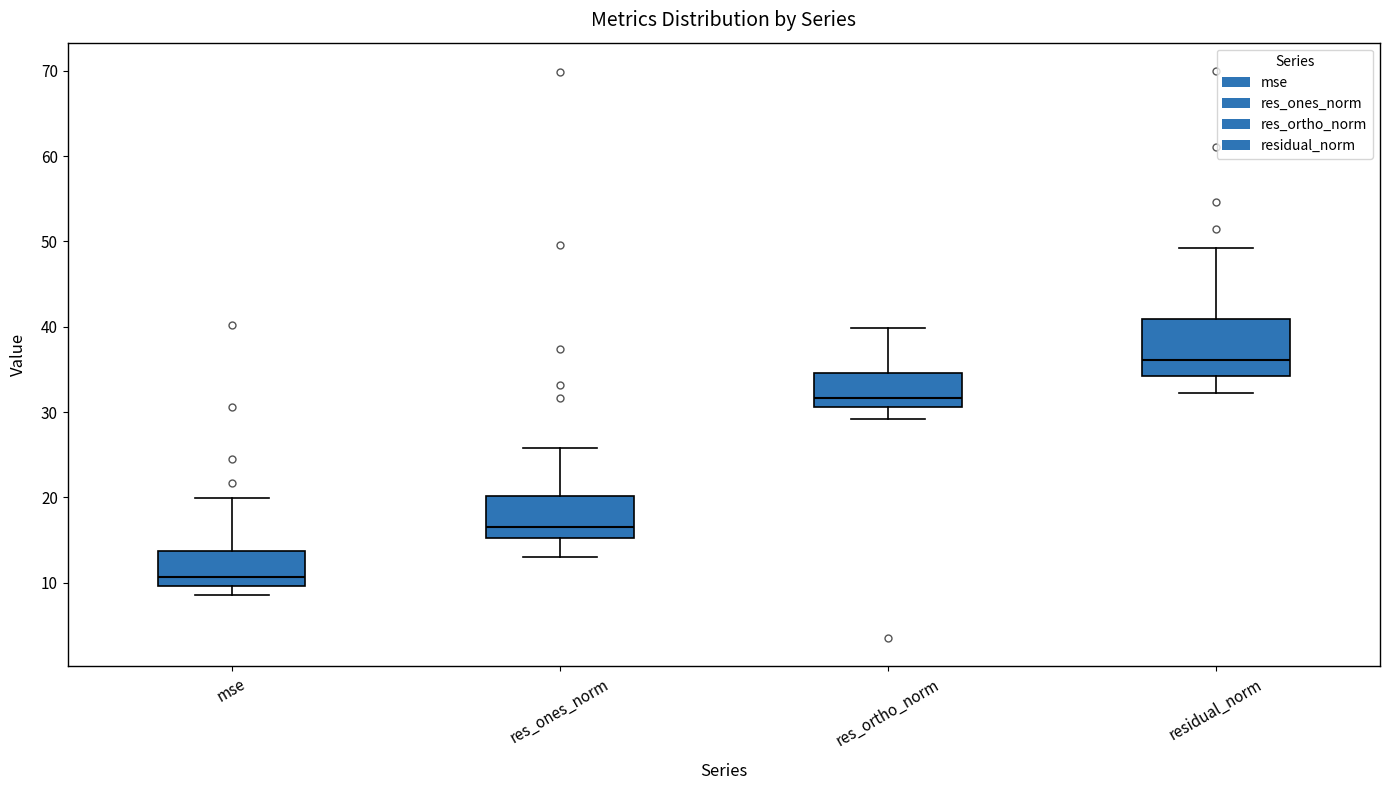

Where does the median line of the box for res_ortho_norm sit on the y-axis? The values are not printed on the chart, so give them approximately, as read against the axis.

32